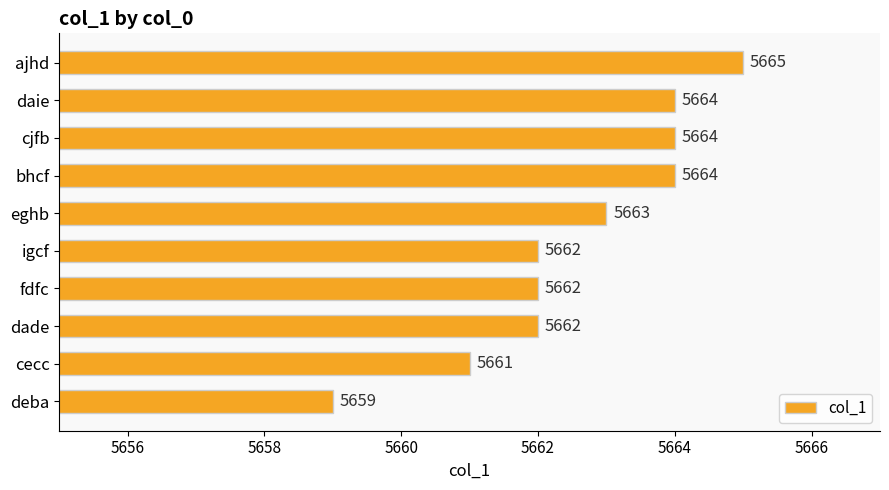

Does the chart contain stacked bars?

No